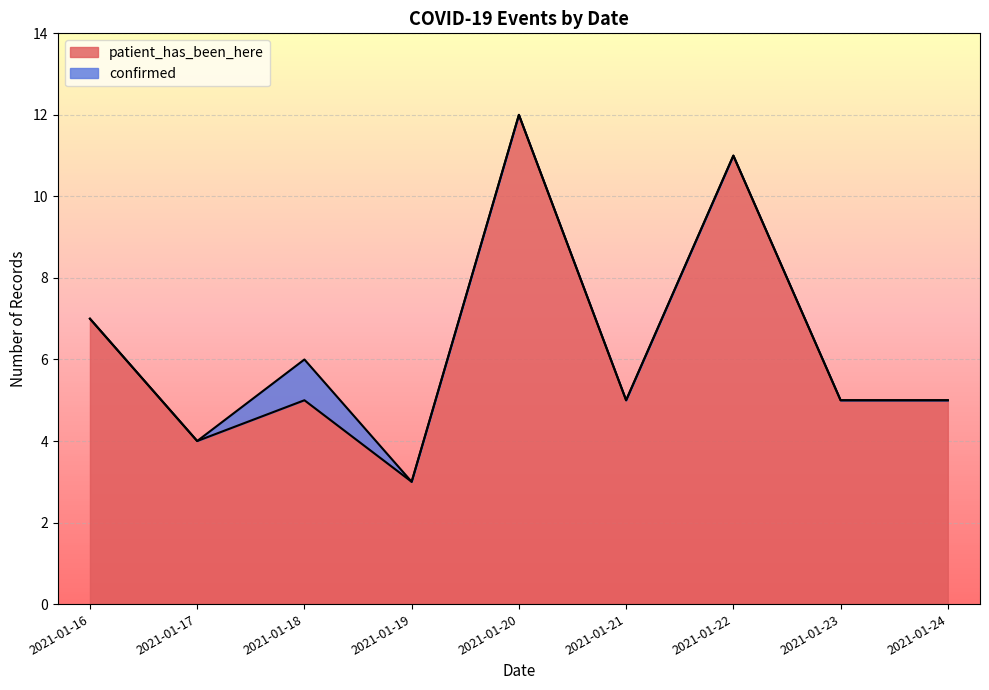

What is the greatest value displayed?

12